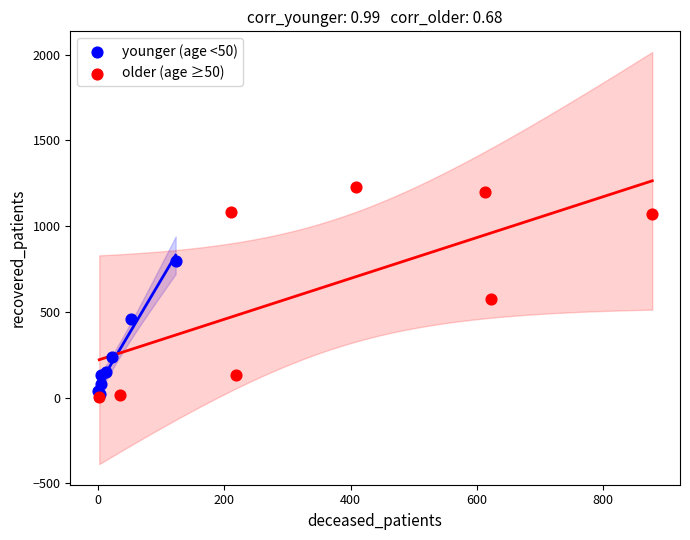

Which series contains the highest Y value?

older (age ≥50)